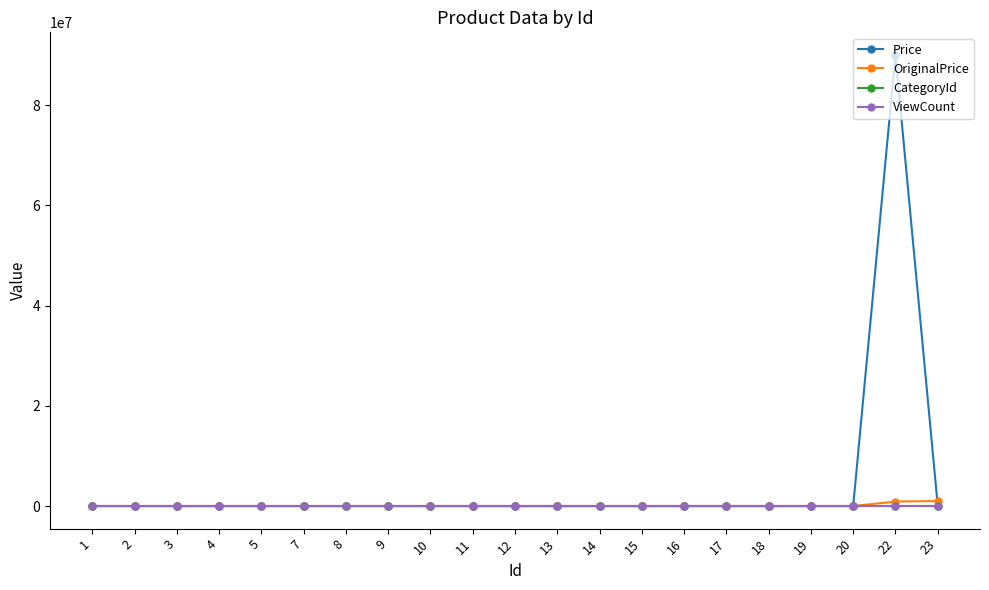

What is the value of the CategoryId point at the 20th from the left?

6